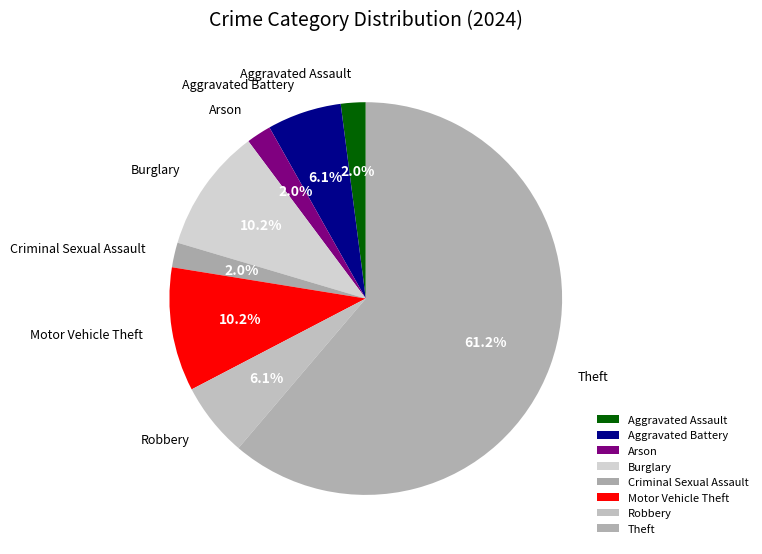

What is the largest slice in the pie chart?

Theft